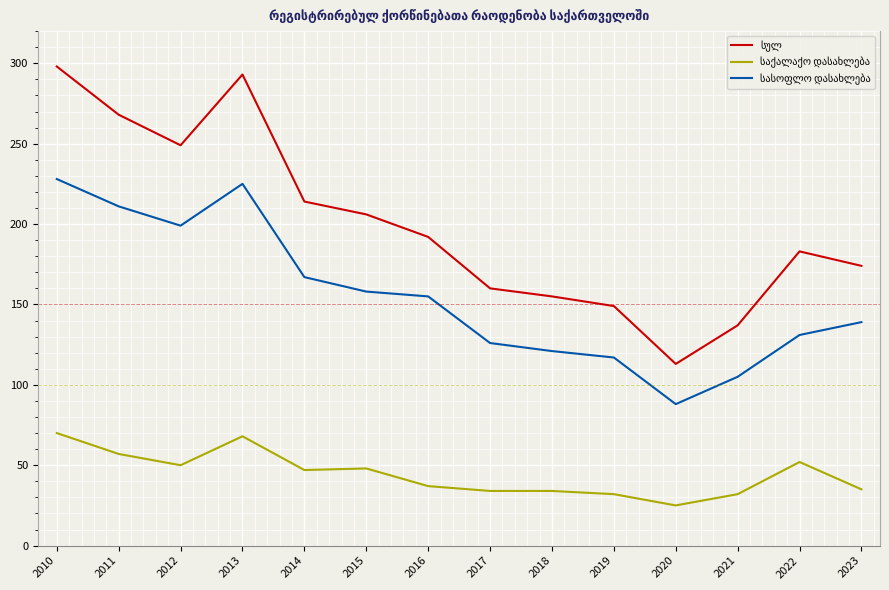

What is the total value across all series at 2012?

498